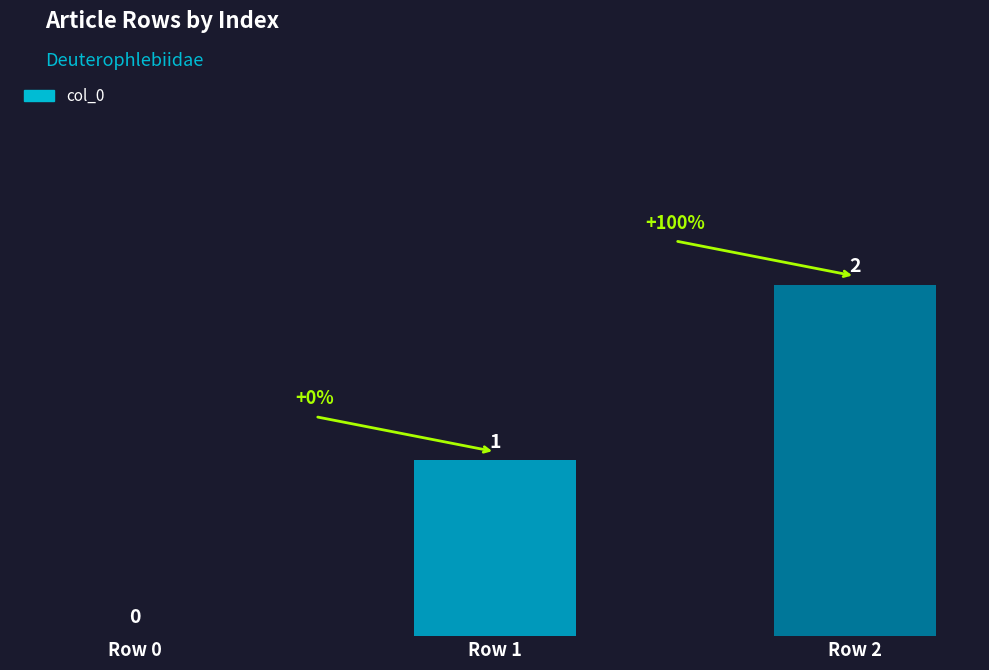

Are the bars horizontal?

No